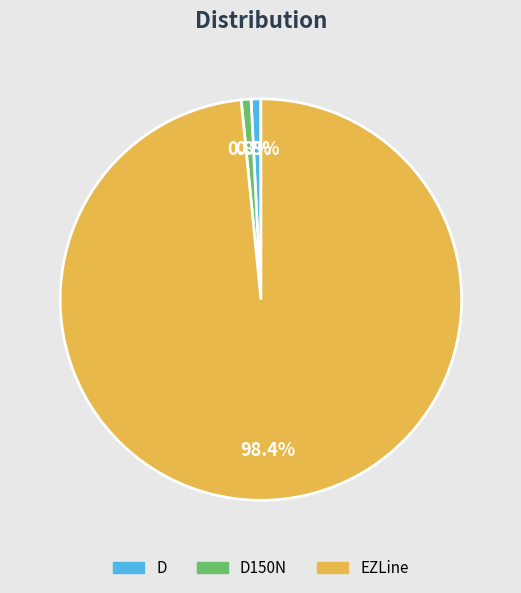

What percentage is the EZLine slice, to the nearest percent?

98%